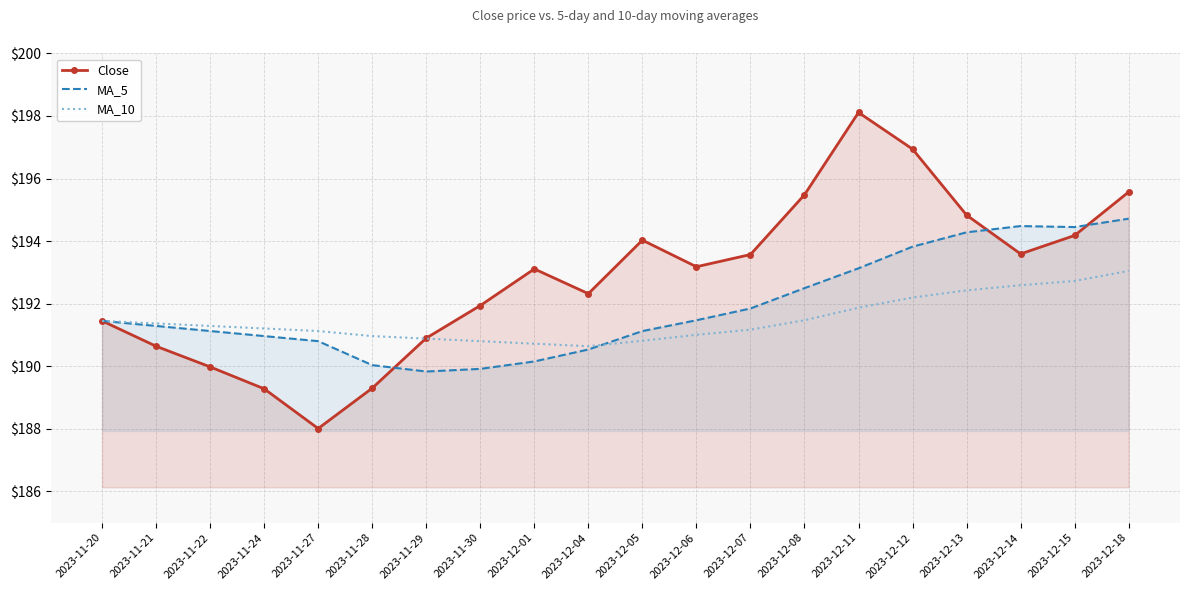

What value does the MA_5 series have at 2023-11-24?

191.0